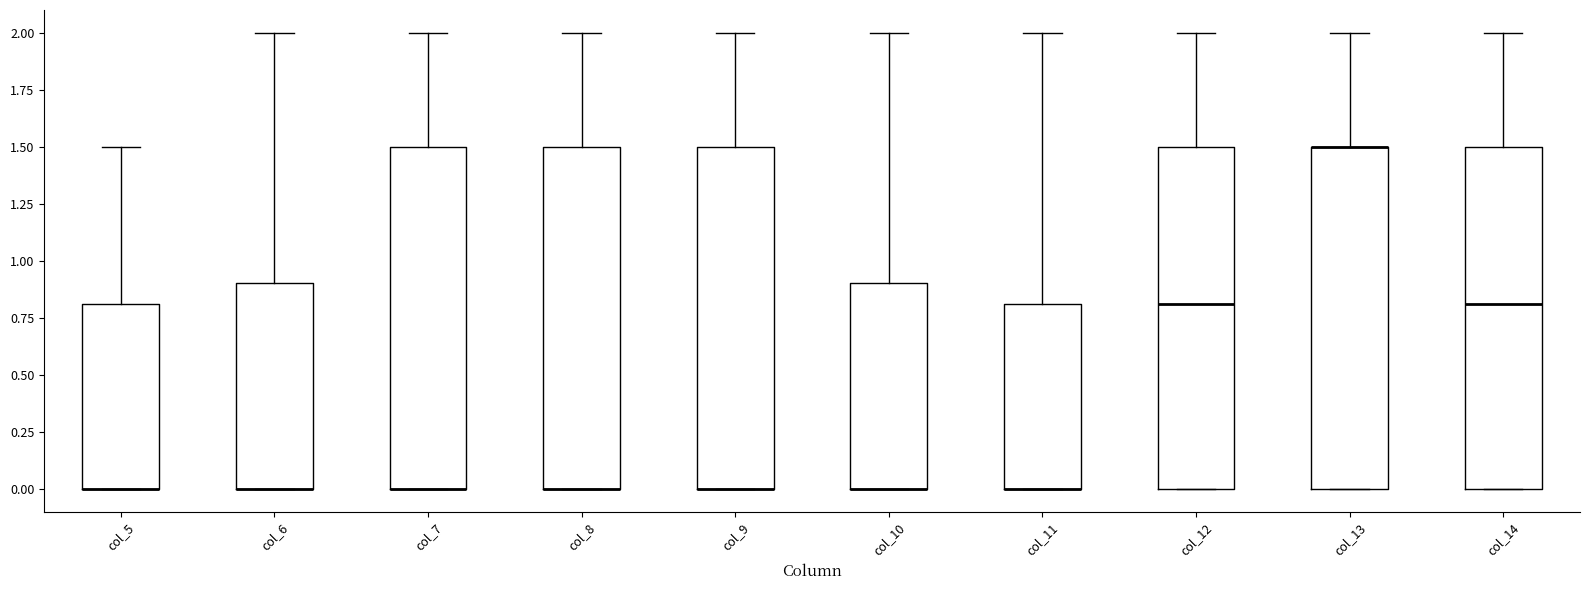

Reading left to right, transcribe this box plot: for each box, give where its median line is, the range the box spans, and where its two whiskers end, as read against the y-axis. The values are not printed on the chart, so give them approximately, as read against the axis.

col_5: median 0.0 (drawn on the box's lower edge), box 0.0 to 0.8, whiskers 0.0 to 1.5
col_6: median 0.0 (drawn on the box's lower edge), box 0.0 to 0.9, whiskers 0.0 to 2.0
col_7: median 0.0 (drawn on the box's lower edge), box 0.0 to 1.5, whiskers 0.0 to 2.0
col_8: median 0.0 (drawn on the box's lower edge), box 0.0 to 1.5, whiskers 0.0 to 2.0
col_9: median 0.0 (drawn on the box's lower edge), box 0.0 to 1.5, whiskers 0.0 to 2.0
col_10: median 0.0 (drawn on the box's lower edge), box 0.0 to 0.9, whiskers 0.0 to 2.0
col_11: median 0.0 (drawn on the box's lower edge), box 0.0 to 0.8, whiskers 0.0 to 2.0
col_12: median 0.8, box 0.0 to 1.5, whiskers 0.0 to 2.0
col_13: median 1.5 (drawn on the box's upper edge), box 0.0 to 1.5, whiskers 0.0 to 2.0
col_14: median 0.8, box 0.0 to 1.5, whiskers 0.0 to 2.0